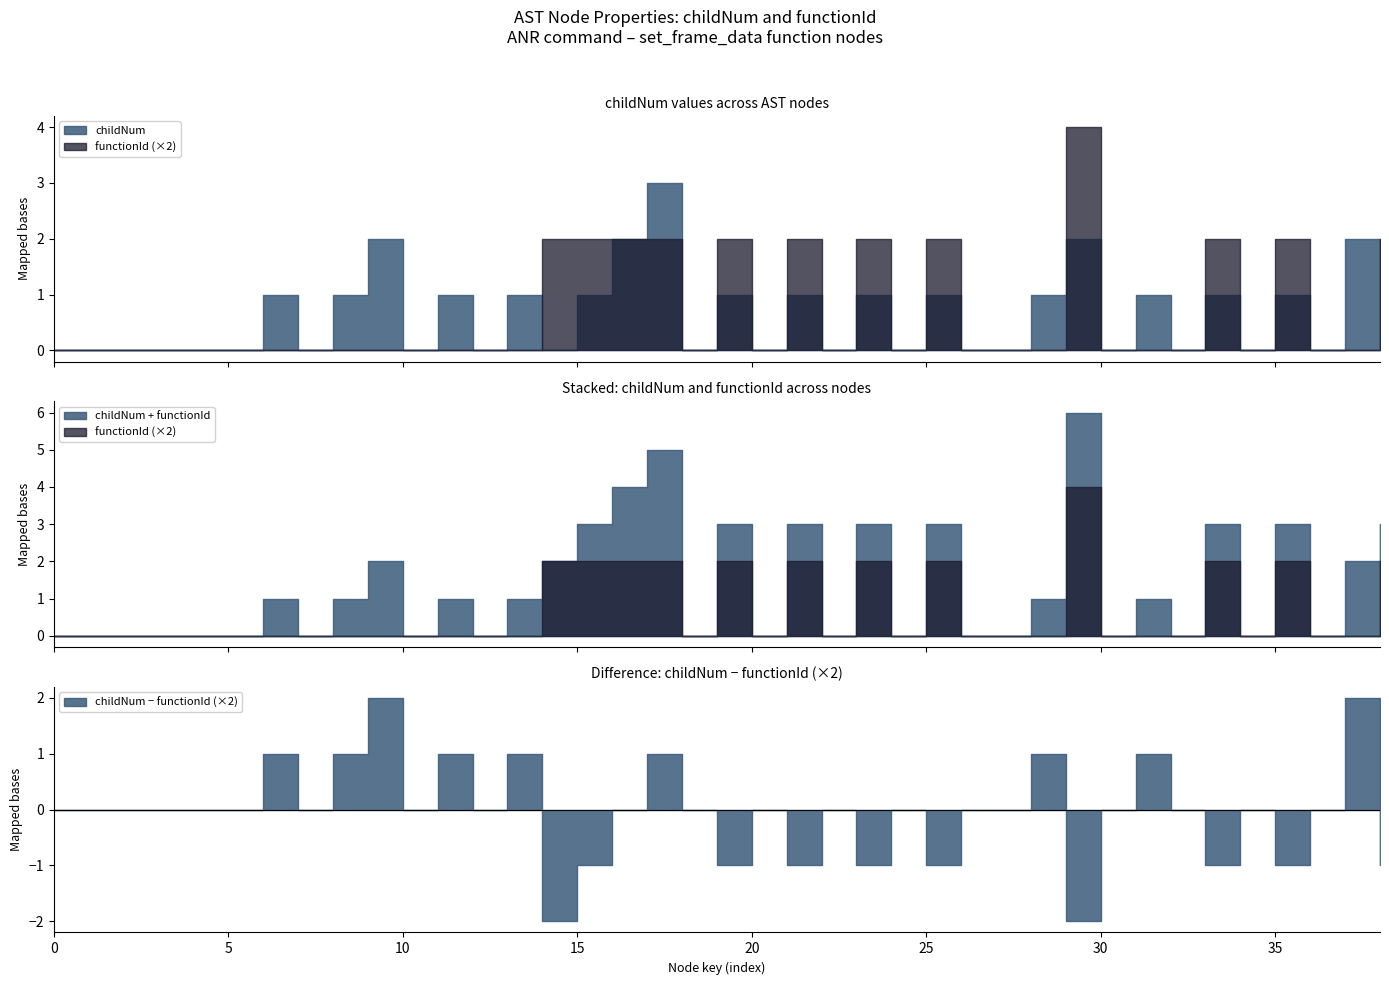

How many lines are shown in the chart?

2